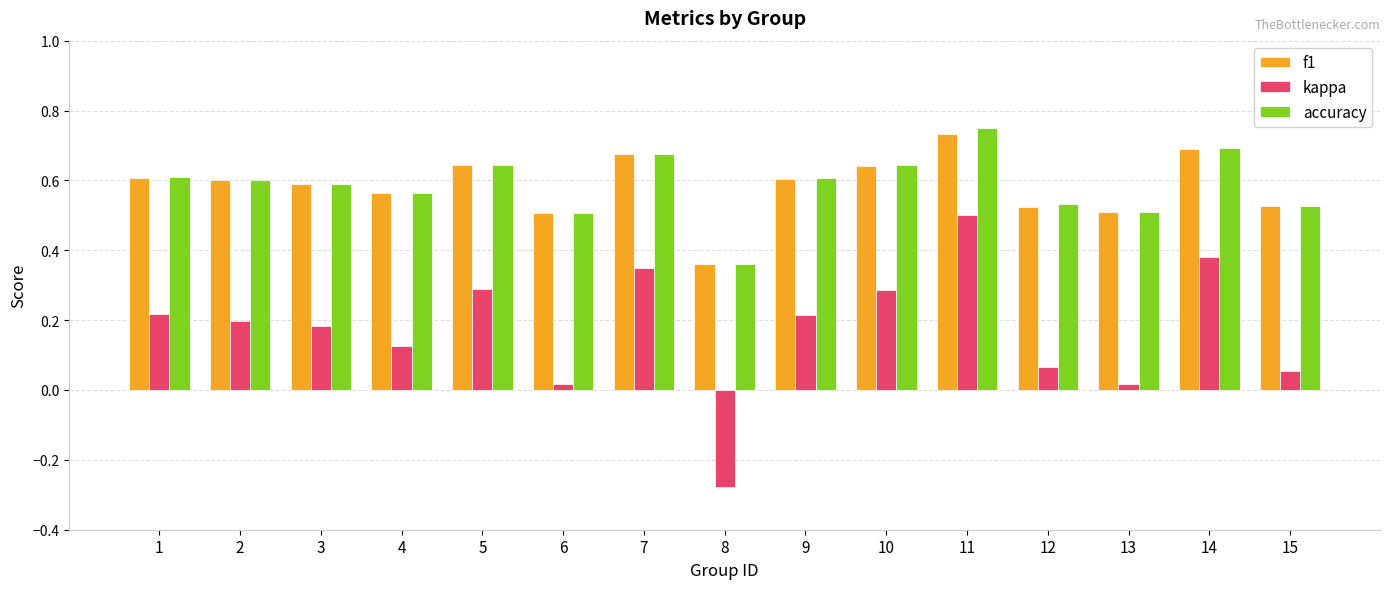

What is the sum of all f1 values?

8.8